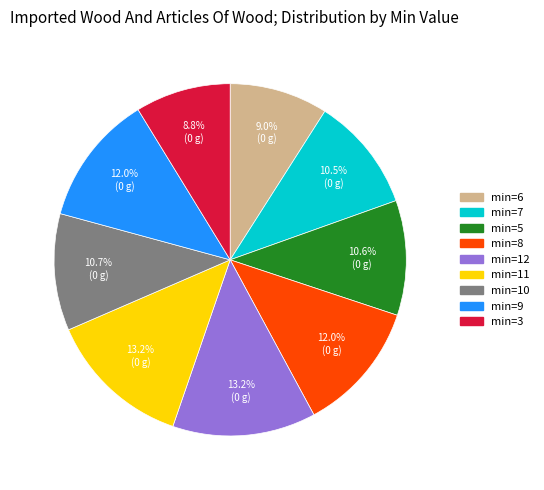

Count the number of slices in the pie.

9